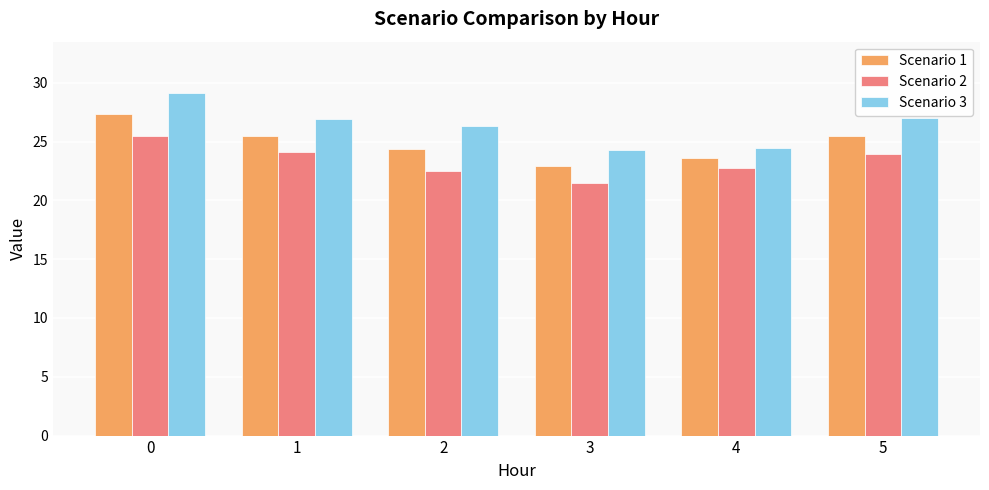

List the series in order of their peak value, highest first.

Scenario 3, Scenario 1, Scenario 2